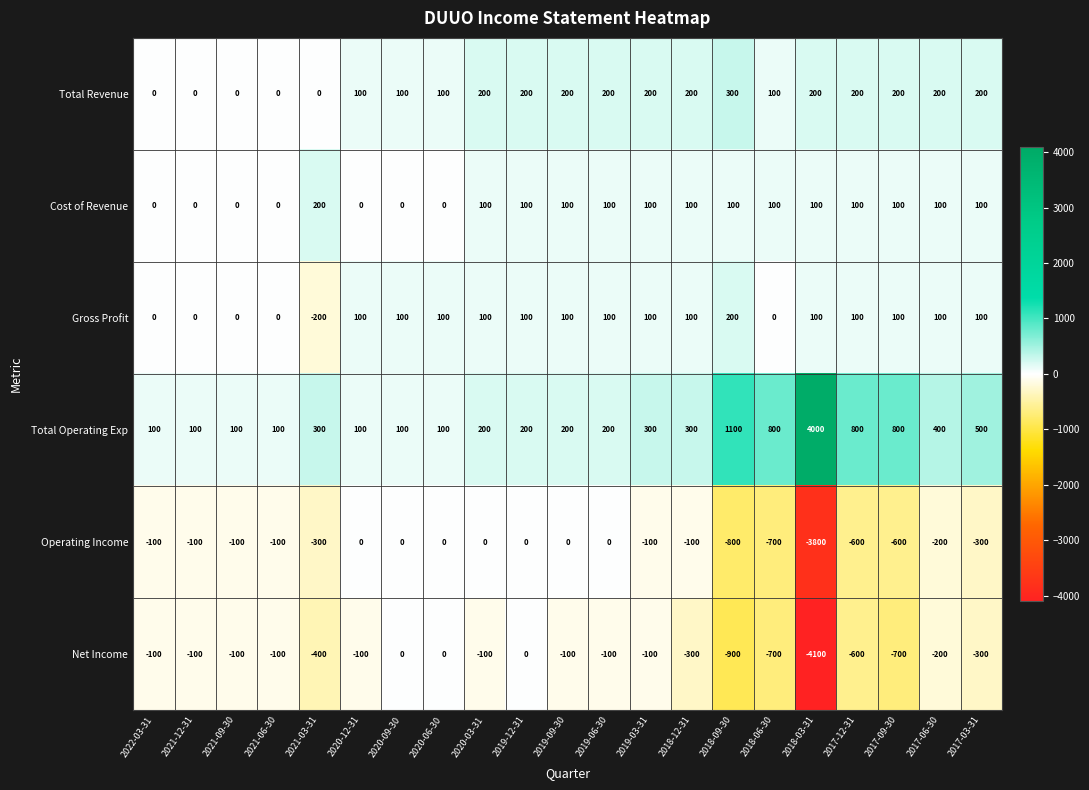

The Total Revenue series shows 0 at 2022-03-31. True or false?

True